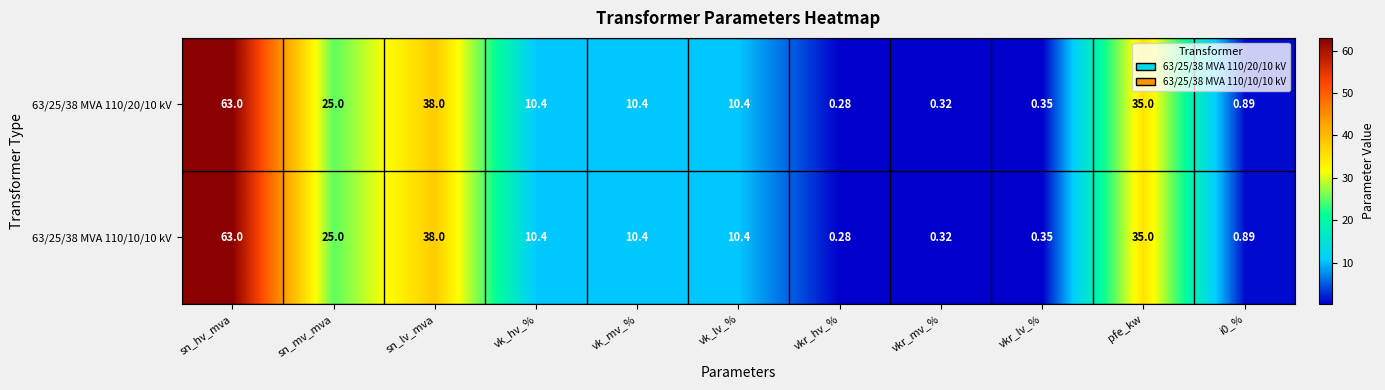

At which label does 63/25/38 MVA 110/20/10 kV reach its minimum?

vkr_hv_%